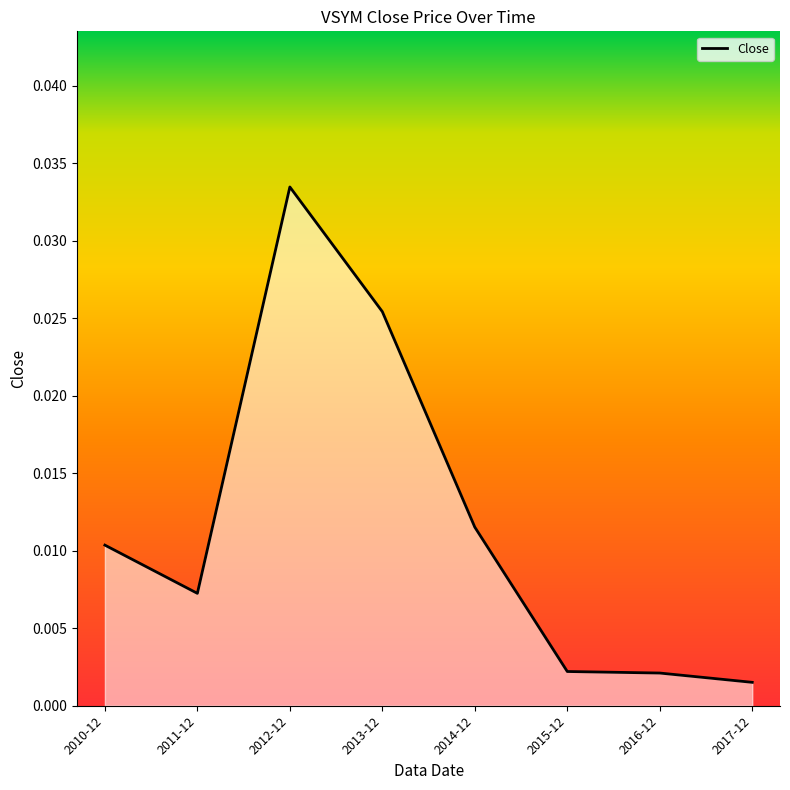

Which has a higher value, 2013-12 or 2012-12?

2012-12